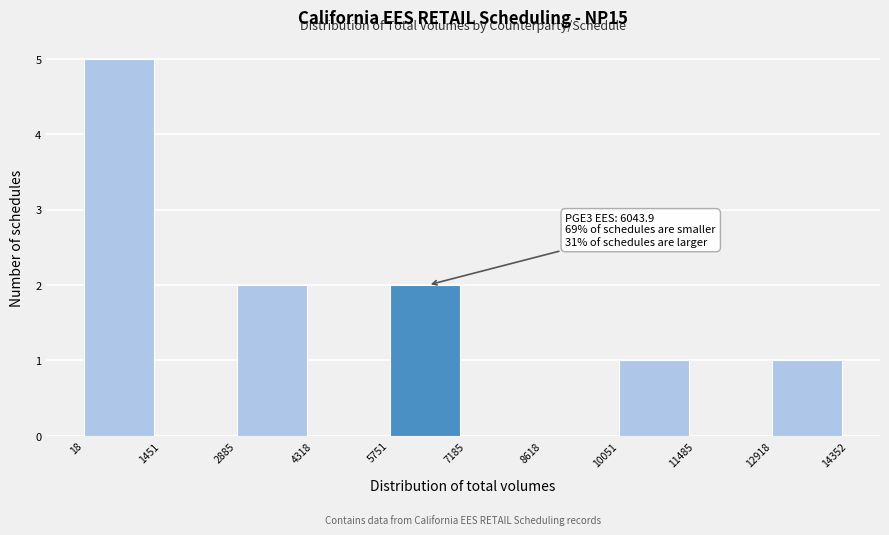

Over which range of the x-axis is the bar tallest?

18 to 1451